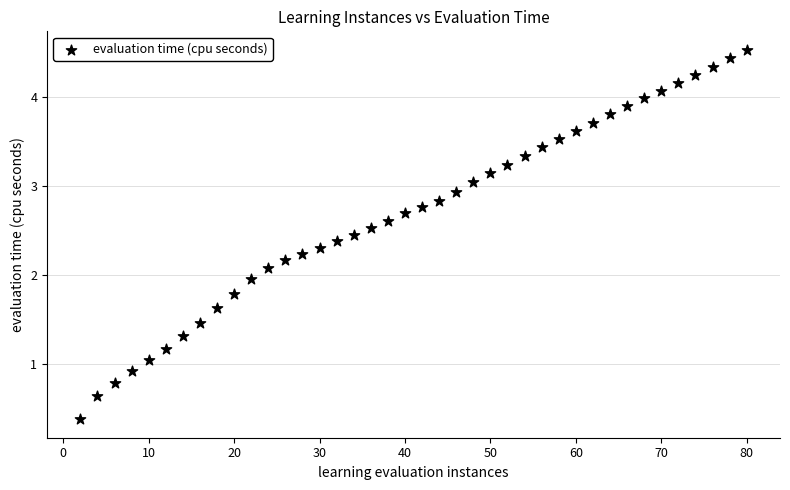

What is the range of X values (max minus min)?

78.0